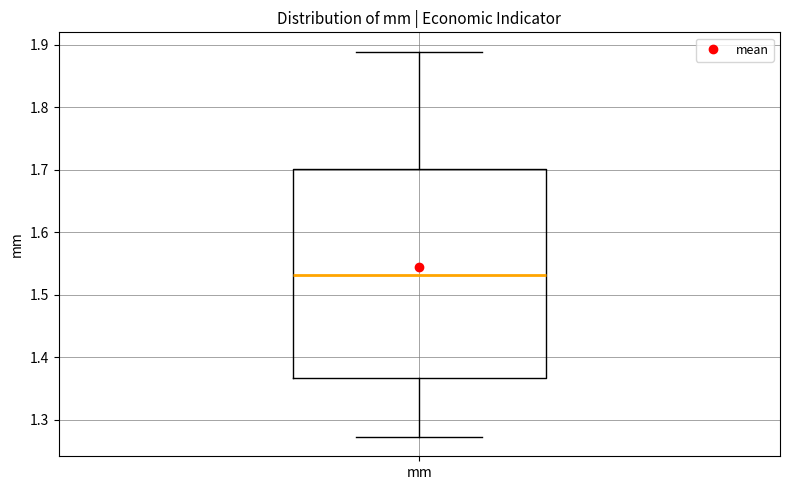

Transcribe this box plot: give where the median line is, the range the box spans, and where the two whiskers end, as read against the y-axis. The values are not printed on the chart, so give them approximately, as read against the axis.

median 1.53, box 1.37 to 1.70, whiskers 1.27 to 1.89